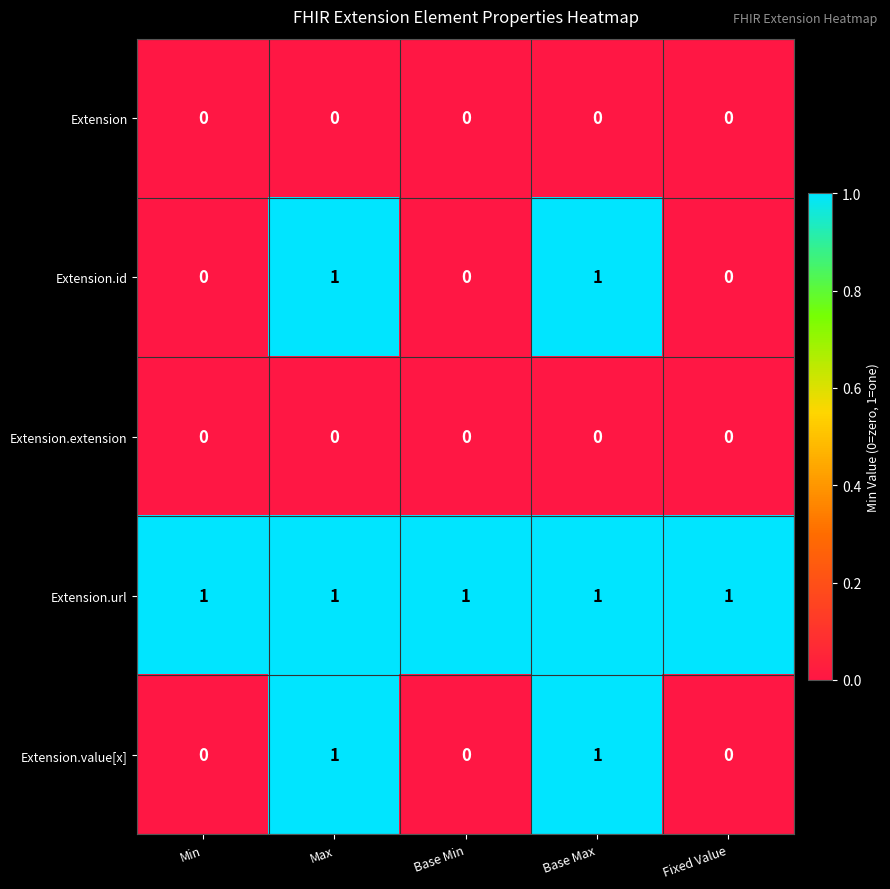

What is the difference between the highest and lowest values at Fixed Value?

1